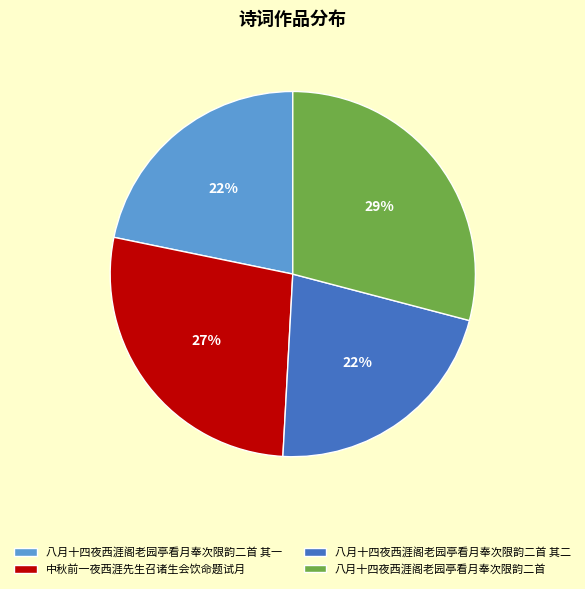

Is it true that 中秋前一夜西涯先生召诸生会饮命题试月 is 20% of the pie?

False